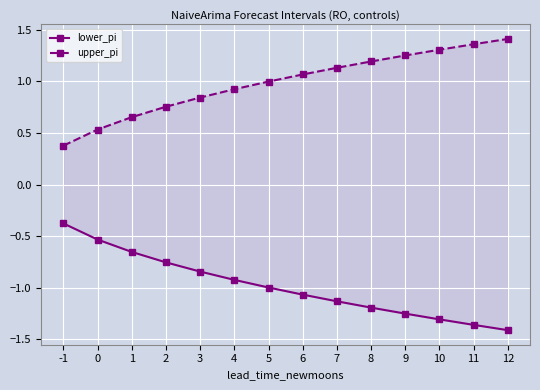

What is the difference between the upper_pi values at 10 and 9?

0.1